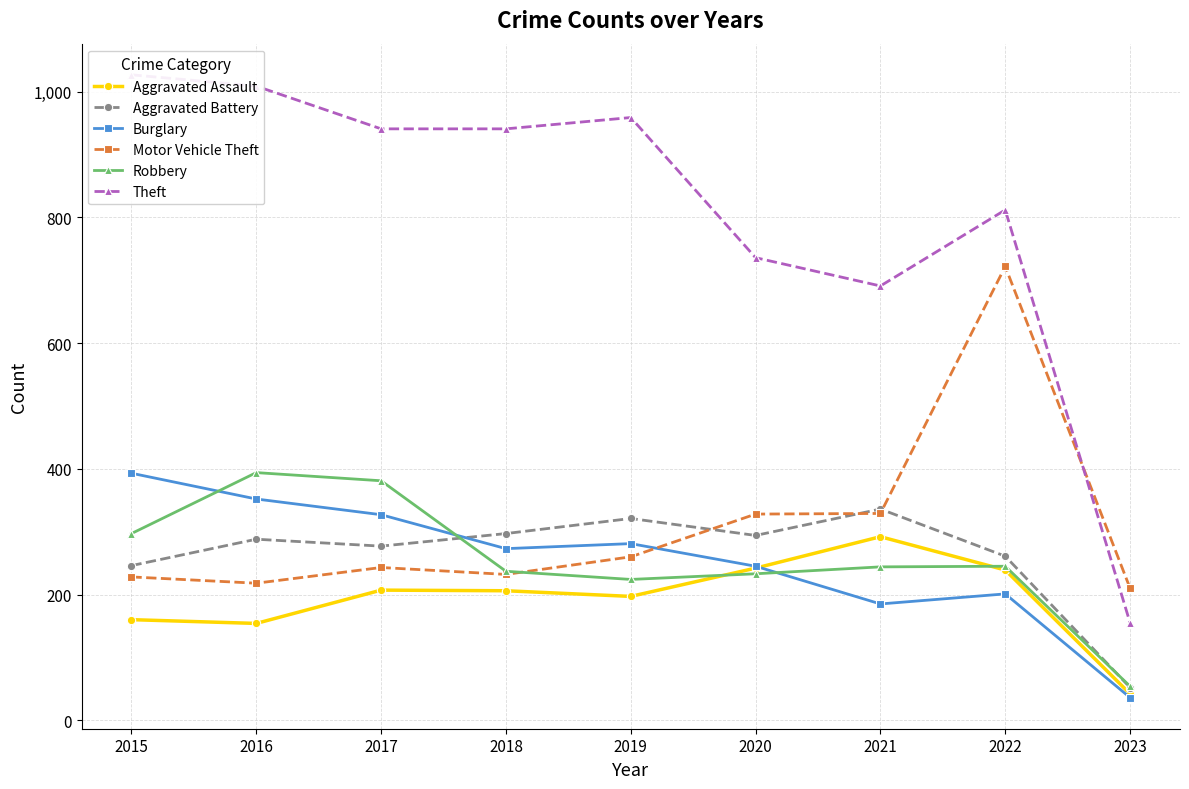

What is the value of the Aggravated Battery point at the 9th from the left?

52